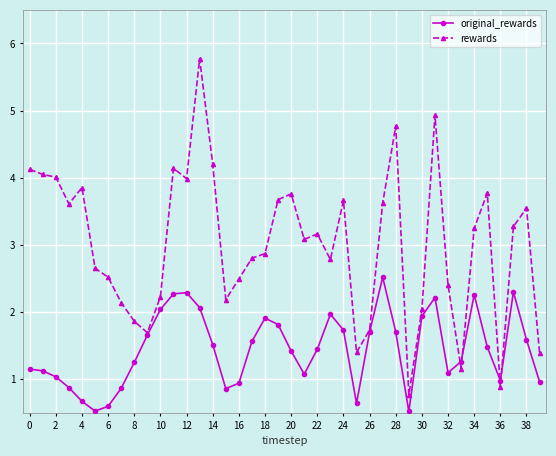

Which series has the largest total across all categories?

rewards